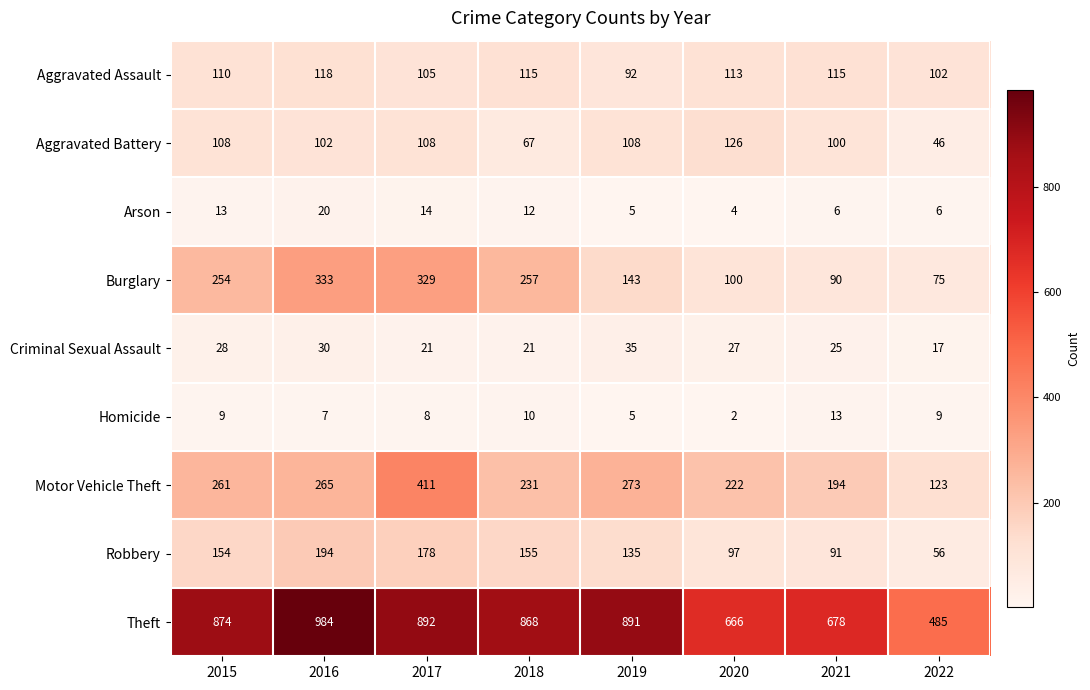

Which series has the widest spread of values?

Theft